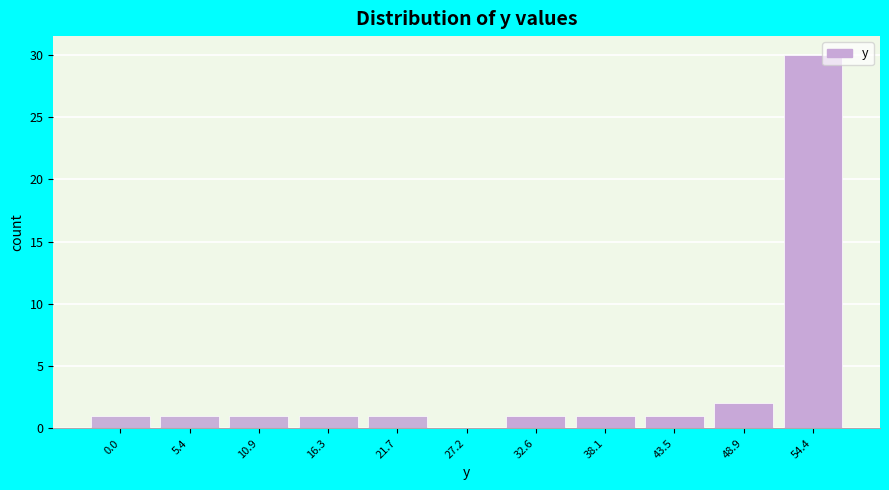

Reading left to right, list all the values displayed in this chart.

0.0=1	5.4=1	10.9=1	16.3=1	21.7=1	27.2=0	32.6=1	38.1=1	43.5=1	48.9=2	54.4=30